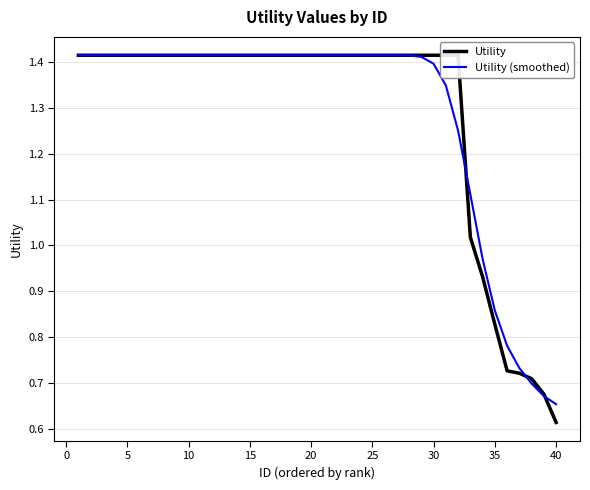

At which label does Utility (smoothed) reach its minimum?

40